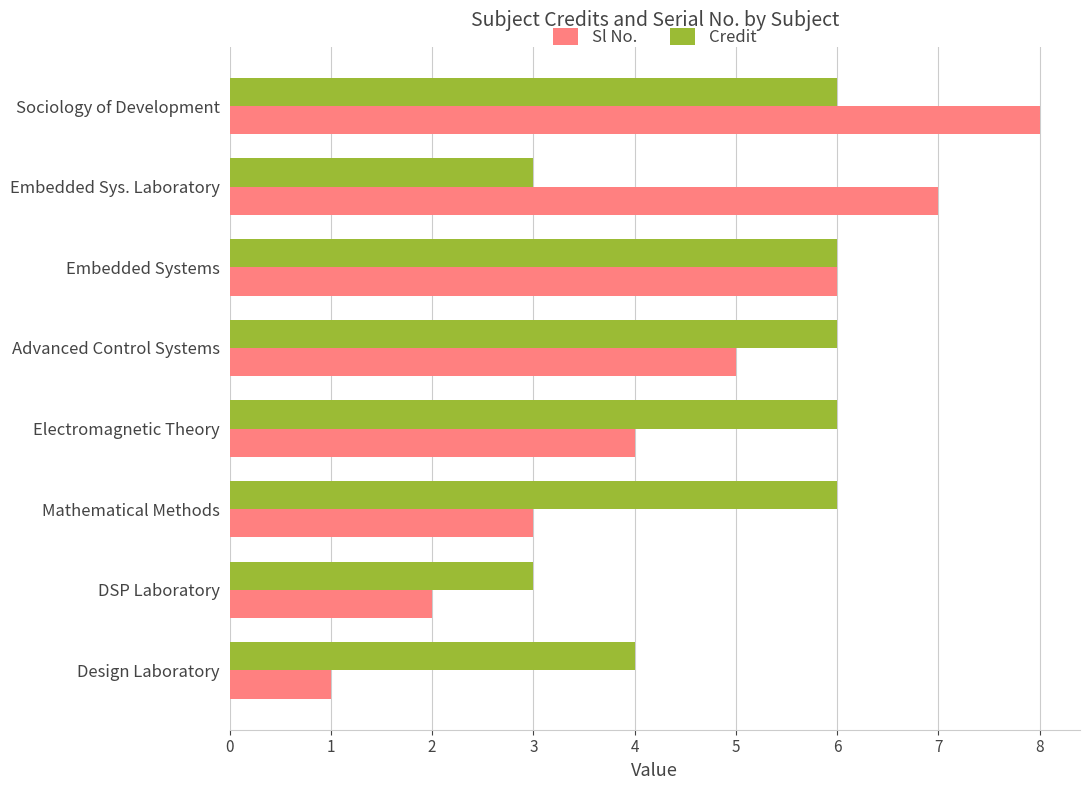

List the series in order of their overall mean, lowest first.

Sl No., Credit